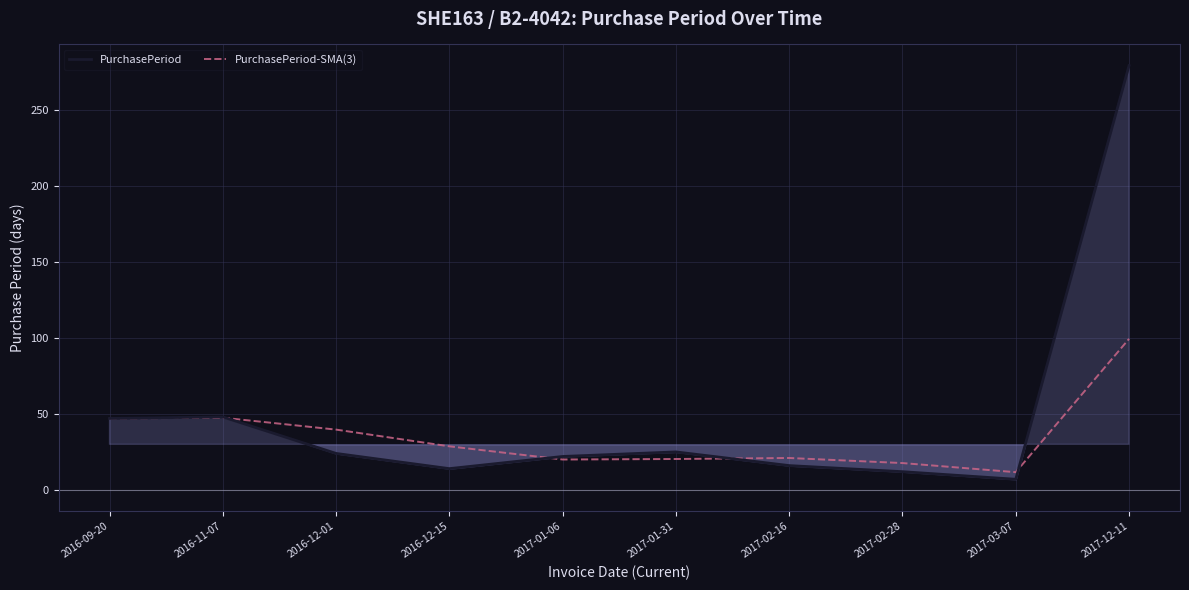

What is the label of the 2nd point from the left?

2016-11-07